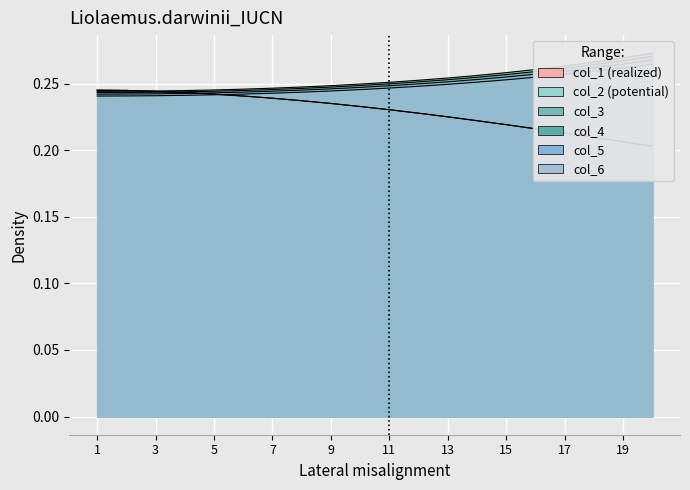

After their last crossing, which series has the higher values: col_1 or col_5?

col_5